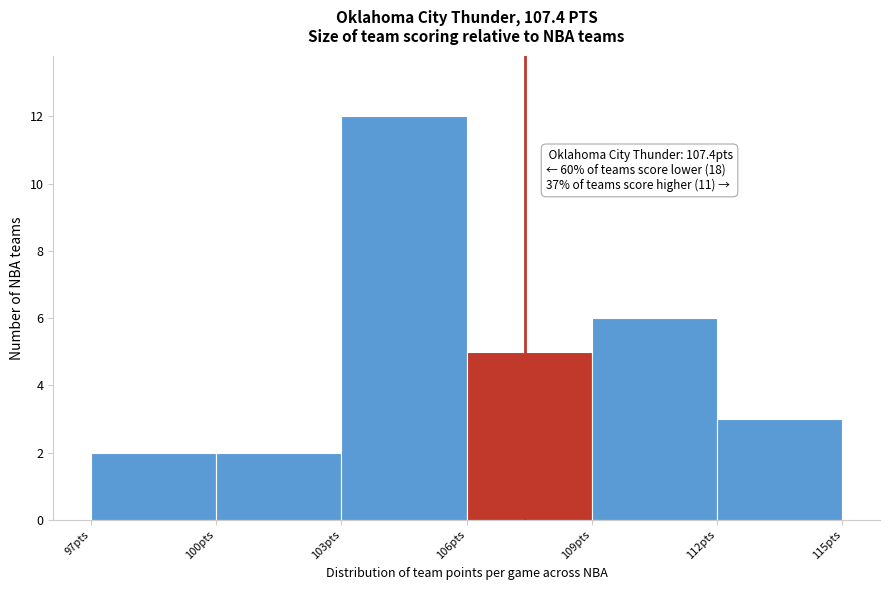

Which range on the x-axis has the tallest bar?

103 to 106